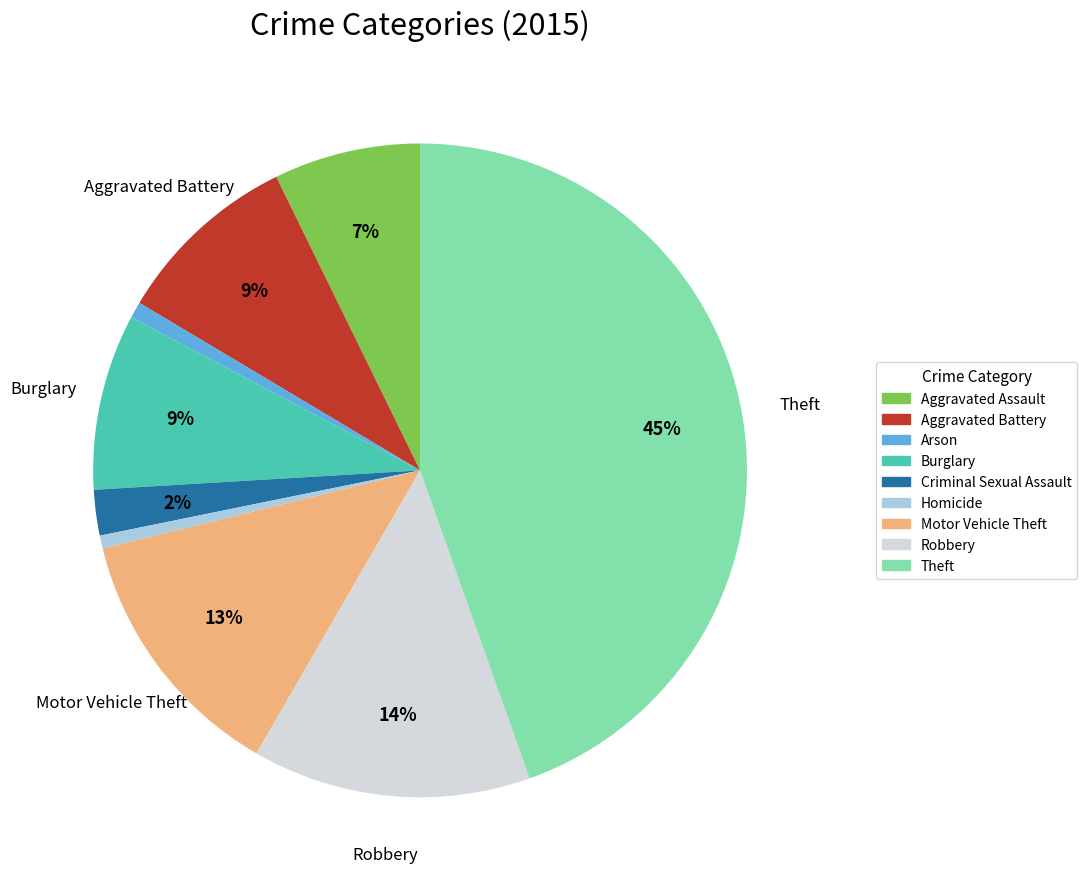

Count the number of slices in the pie.

9